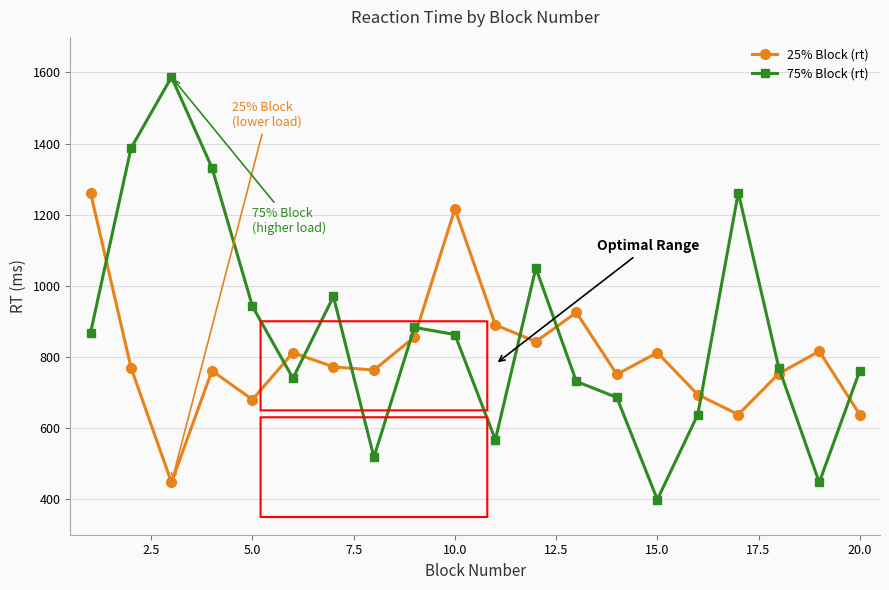

What is the maximum value for 75% Block (rt)?

1587